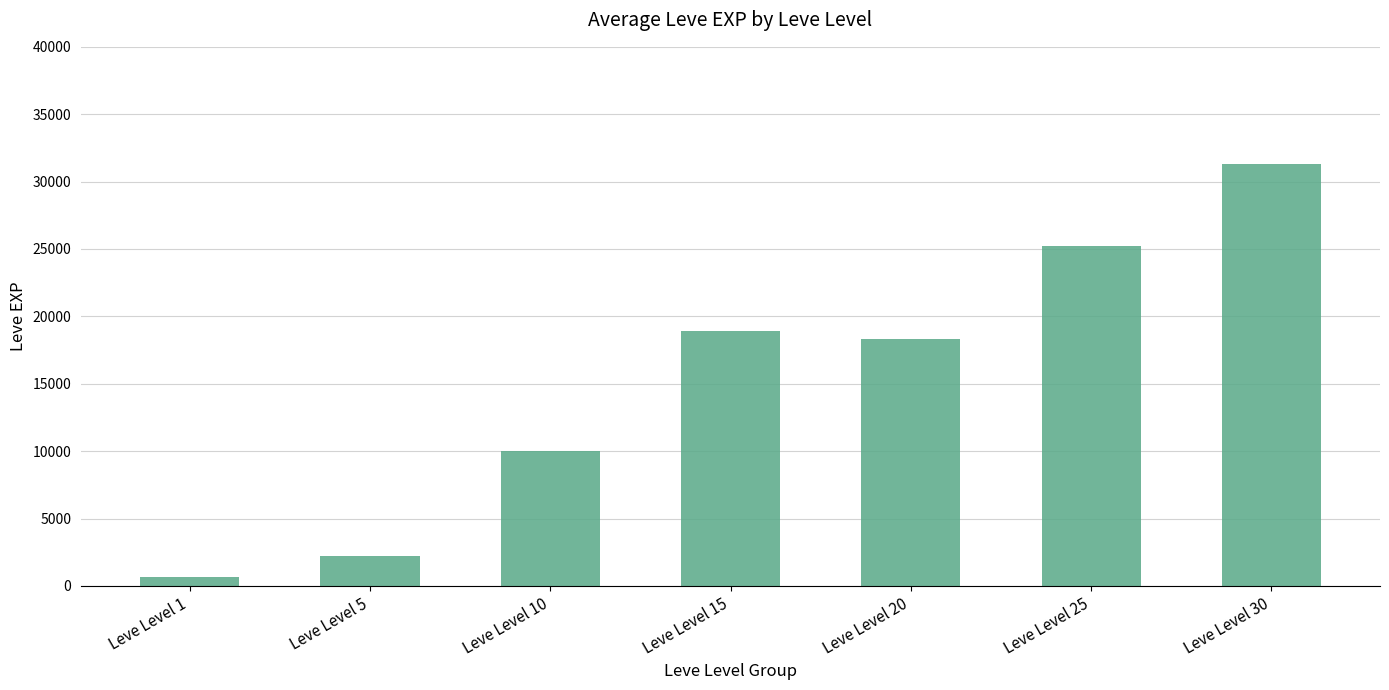

How many values are below 18290?

3